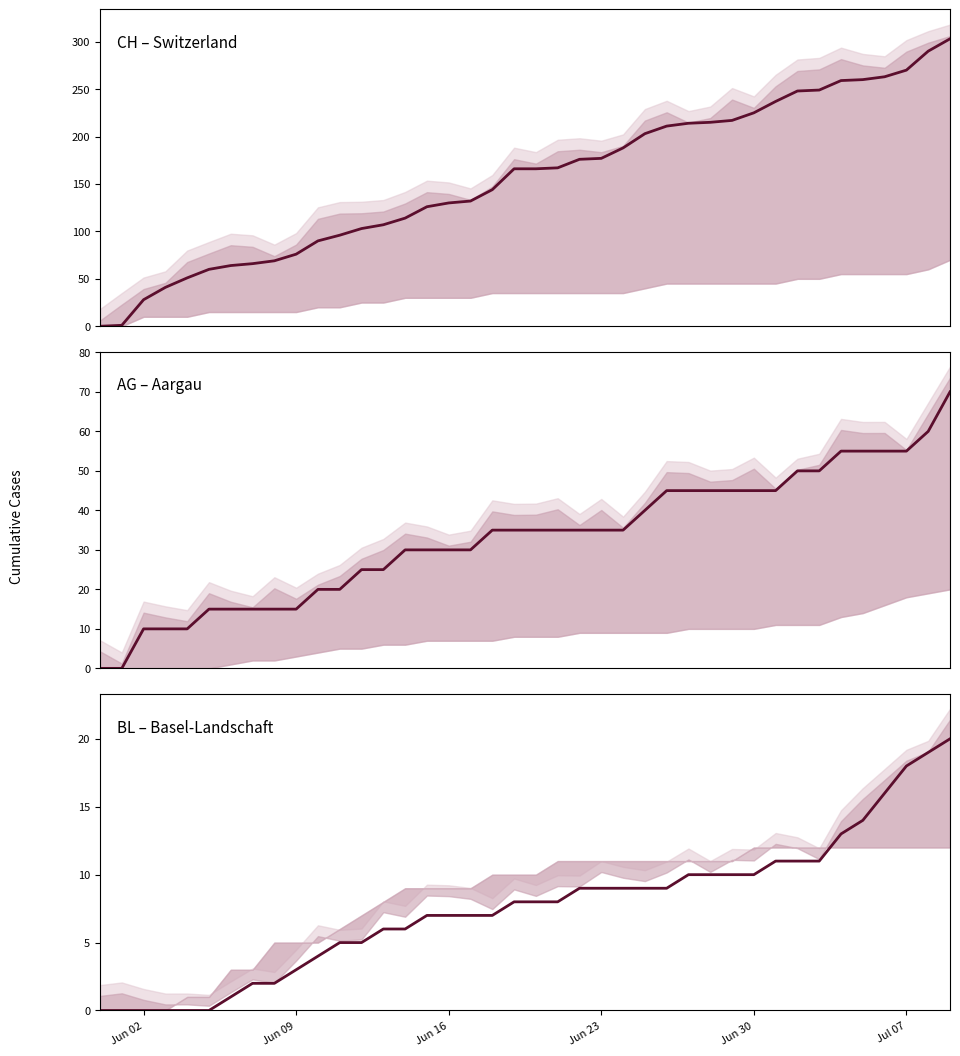

What is the sum of all BL – Basel-Landschaft values?

304